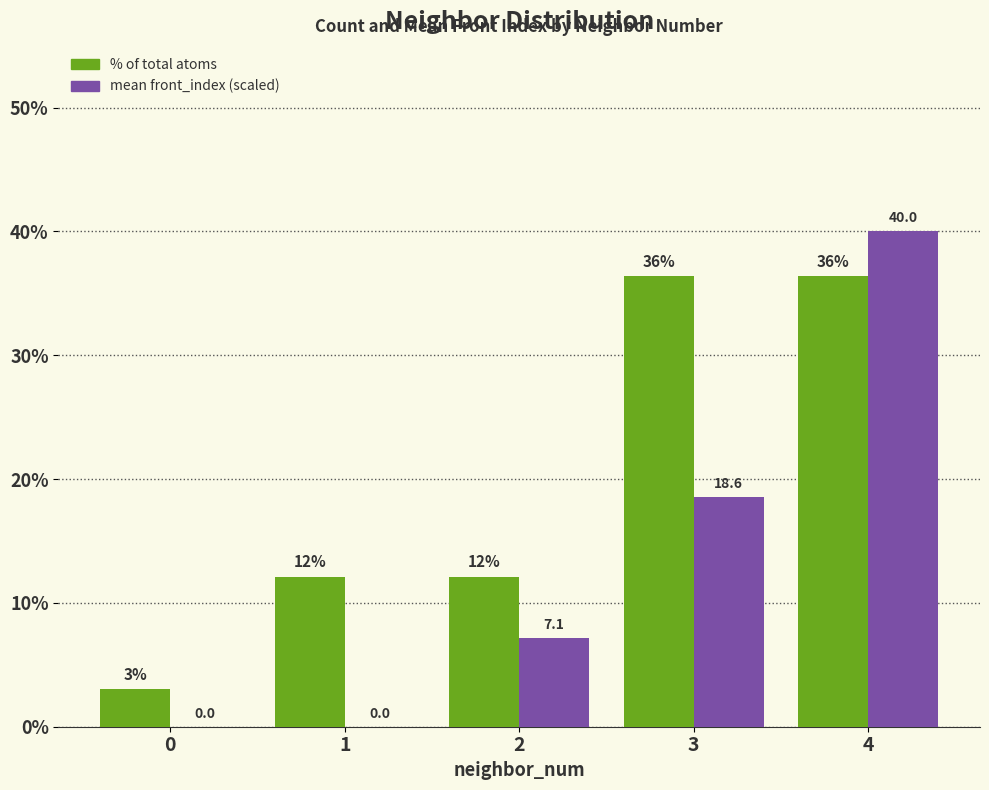

Which series changed the most between 3 and 4?

mean front_index (scaled)